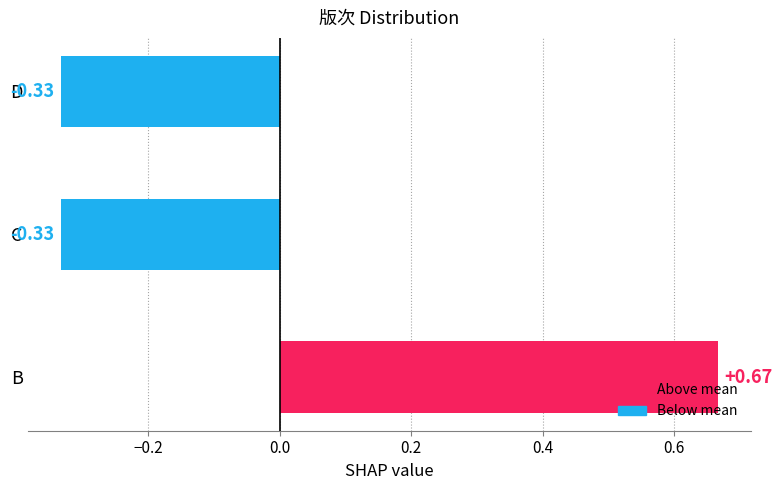

At which category does the chart reach its peak across all series?

B